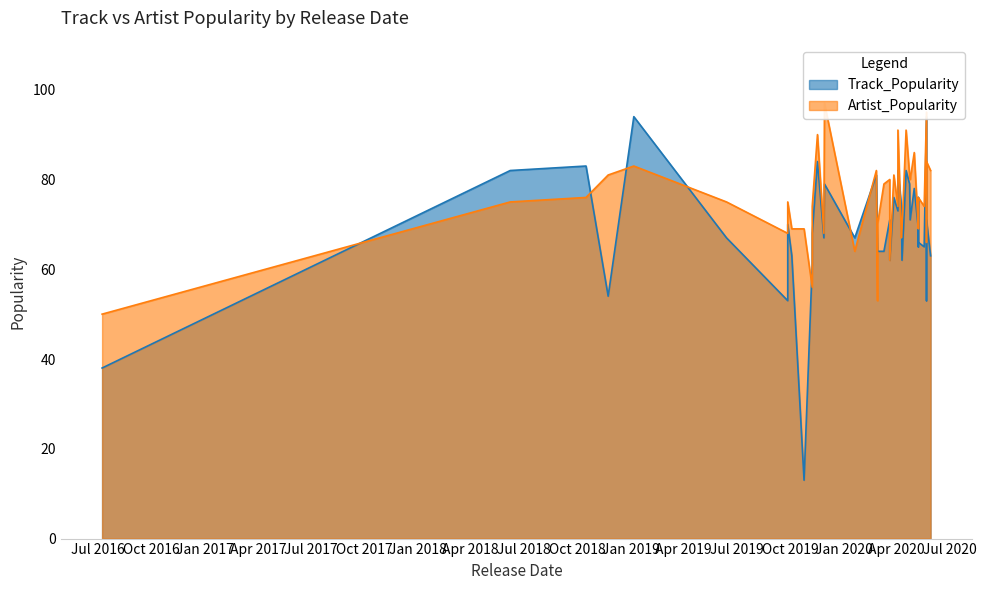

What is the total value across all series at 2018-10-16?

159